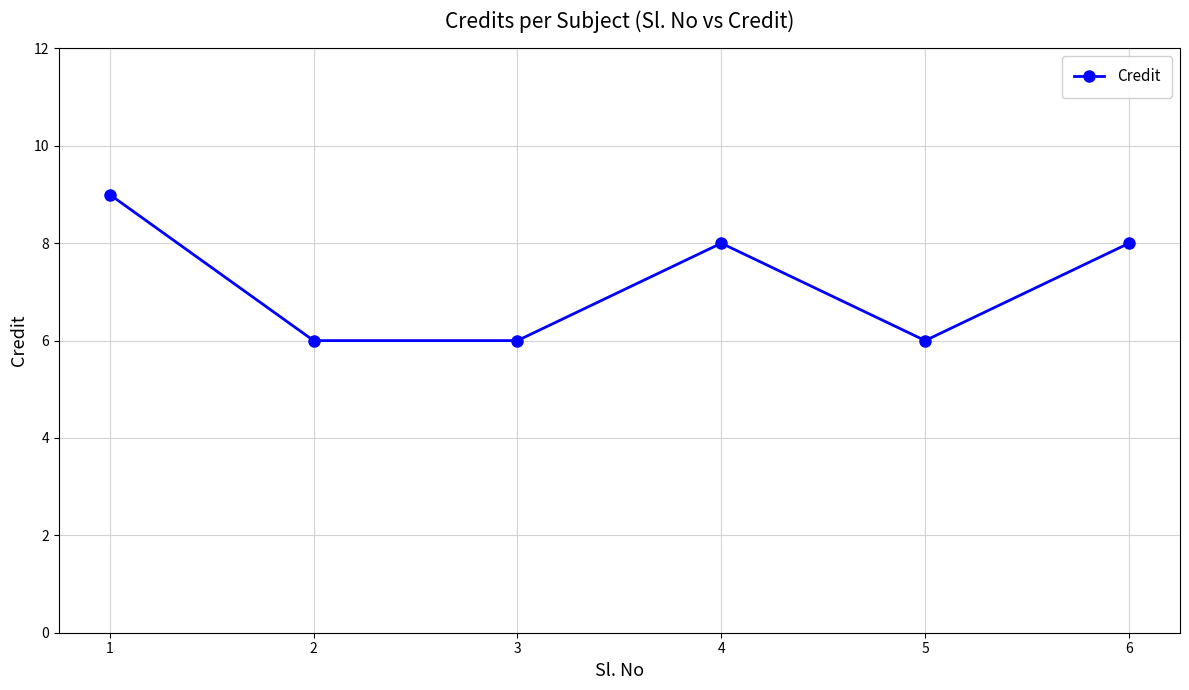

True or false: the data has more than 0 interior local peaks.

True